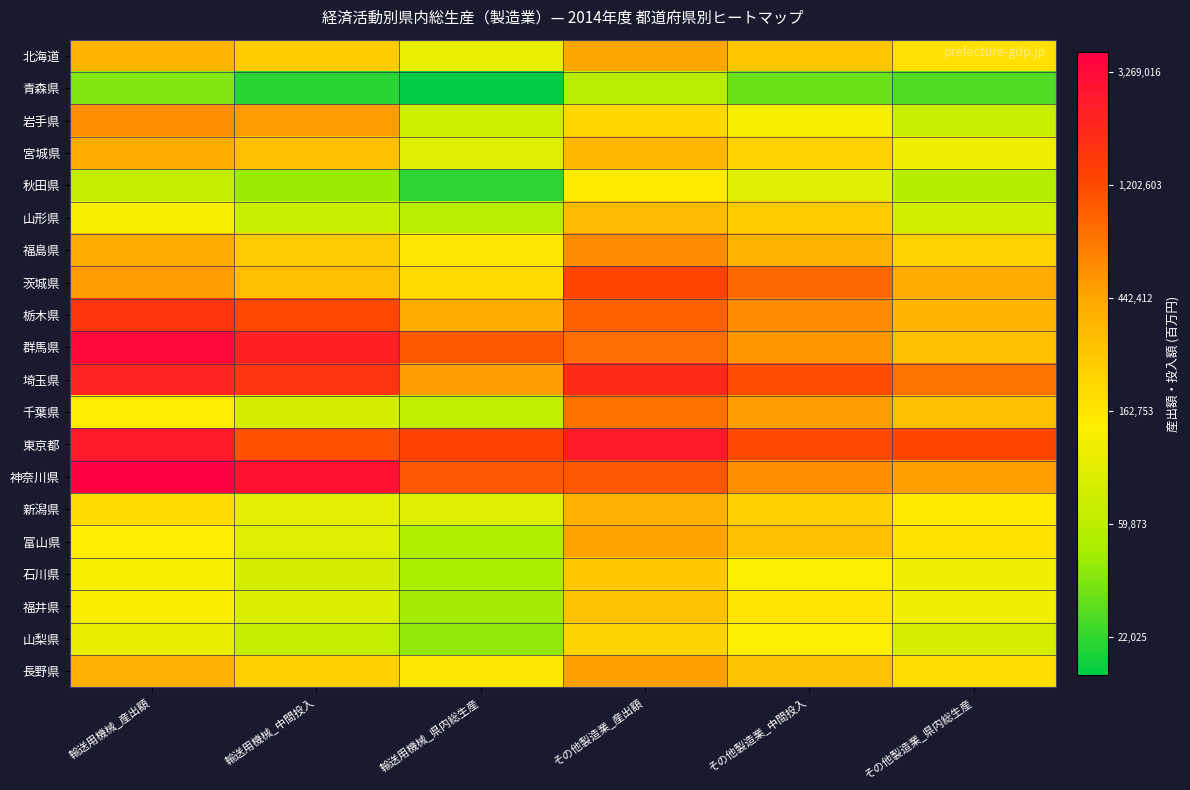

Which series has the largest total across all categories?

東京都